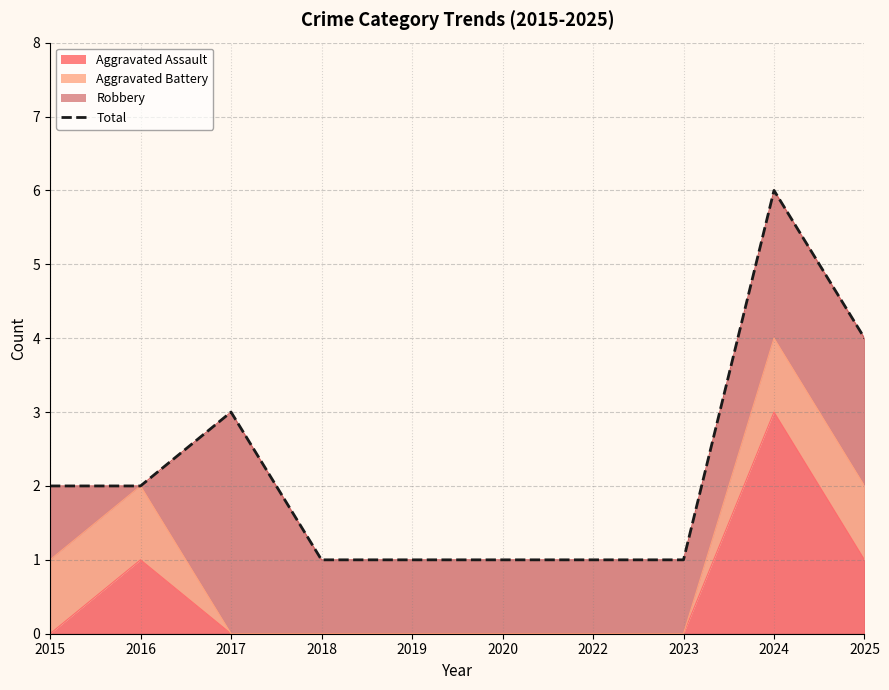

At which label does Aggravated Assault reach its peak?

2024